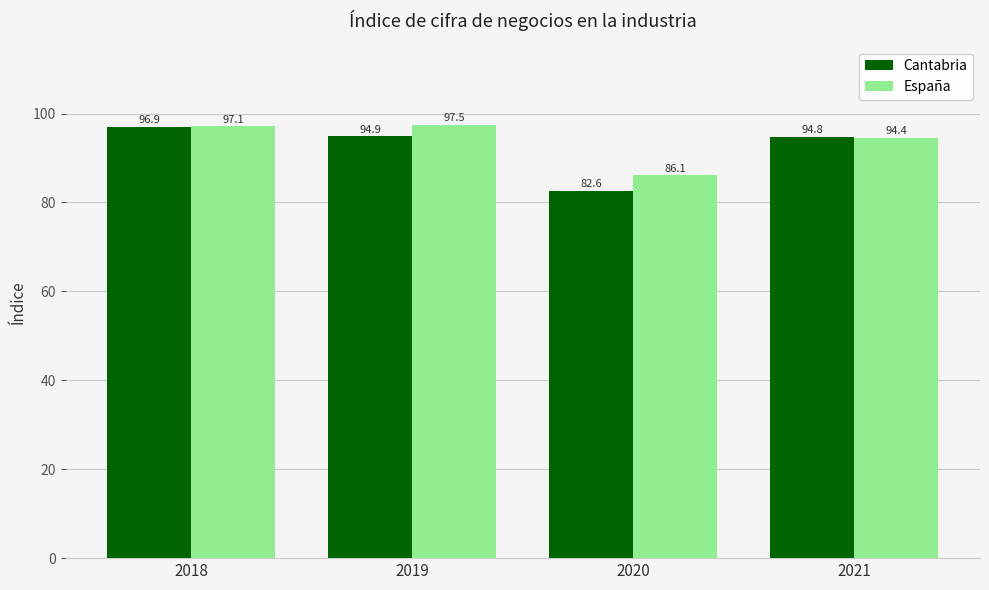

Which series has the largest range (max minus min)?

Cantabria